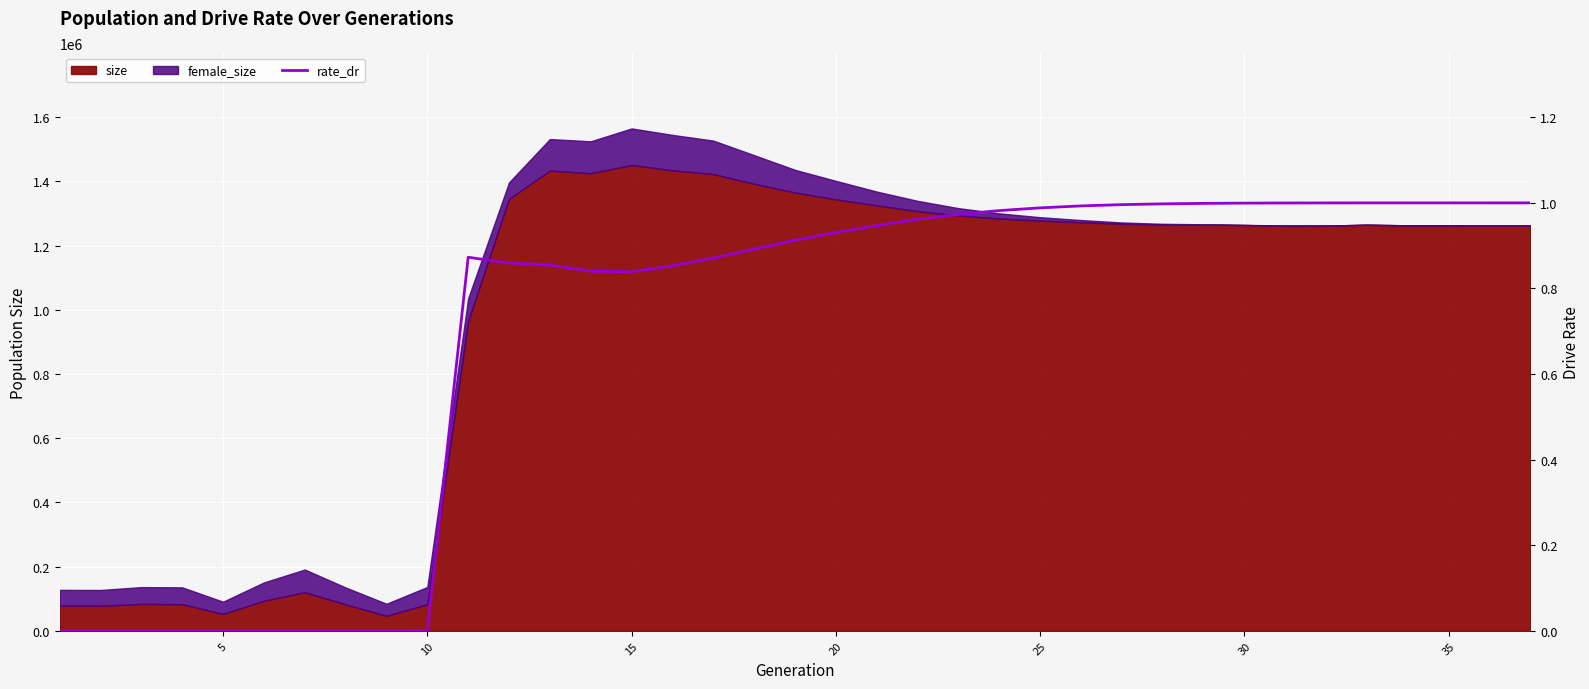

What is the average value?

0.7